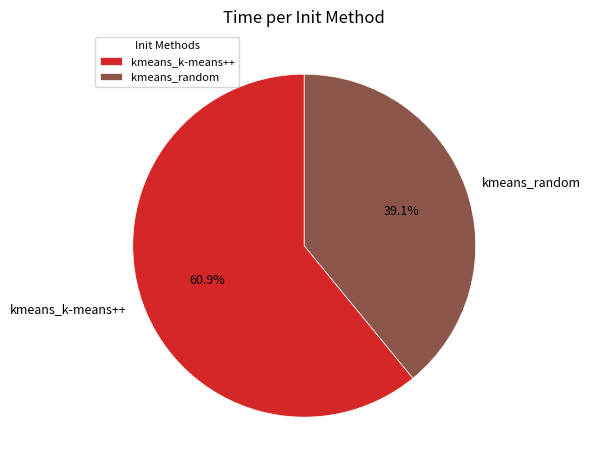

How many segments does this pie chart have?

2